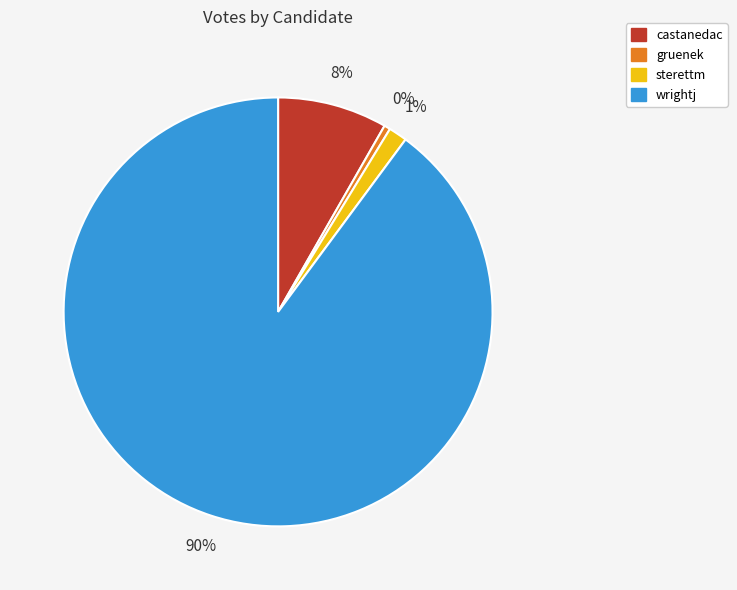

Is there any slice that represents more than half of the pie?

Yes